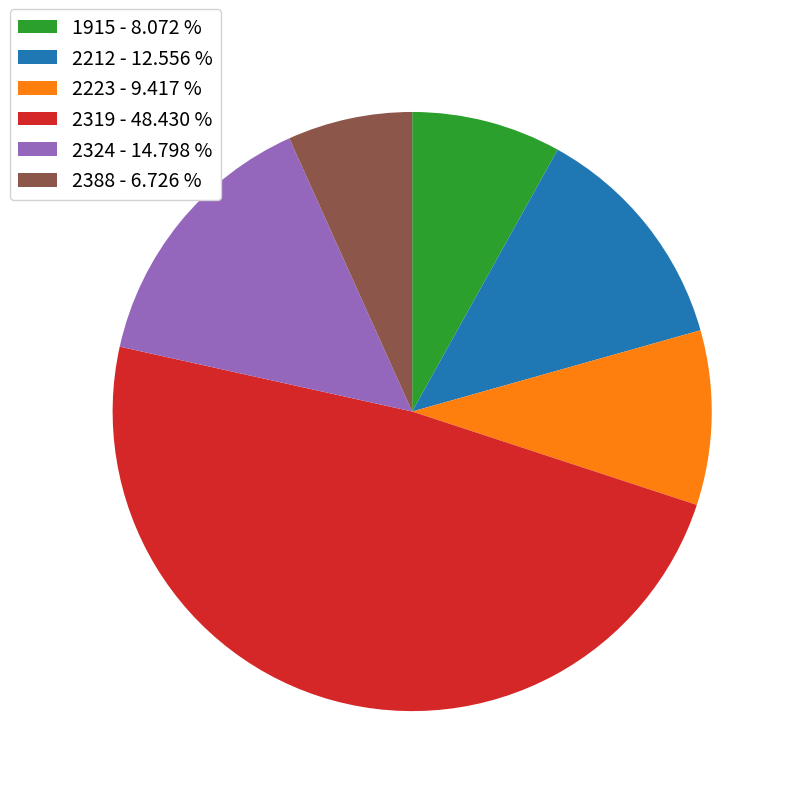

Which has a higher value, 2319 - 48.430 % or 2324 - 14.798 %?

2319 - 48.430 %